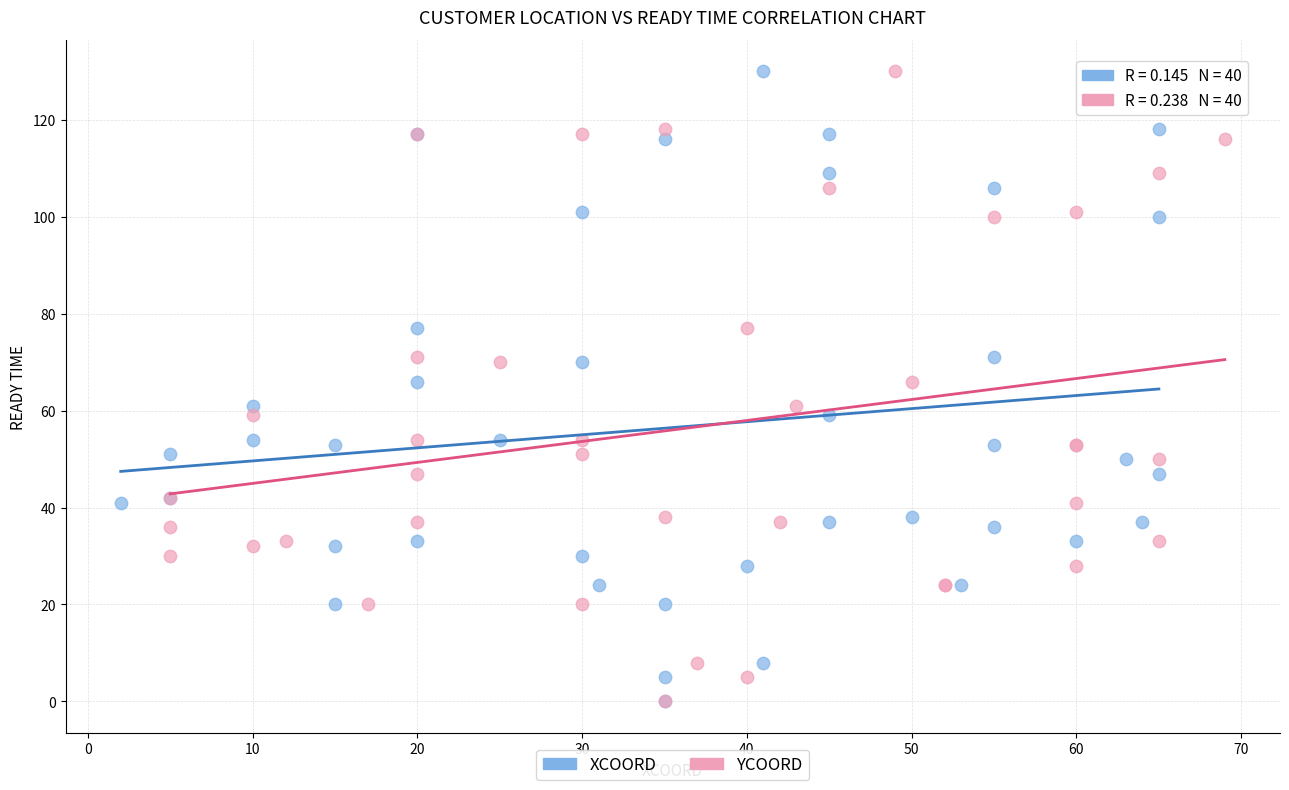

What are all the series names shown in the legend?

XCOORD, YCOORD